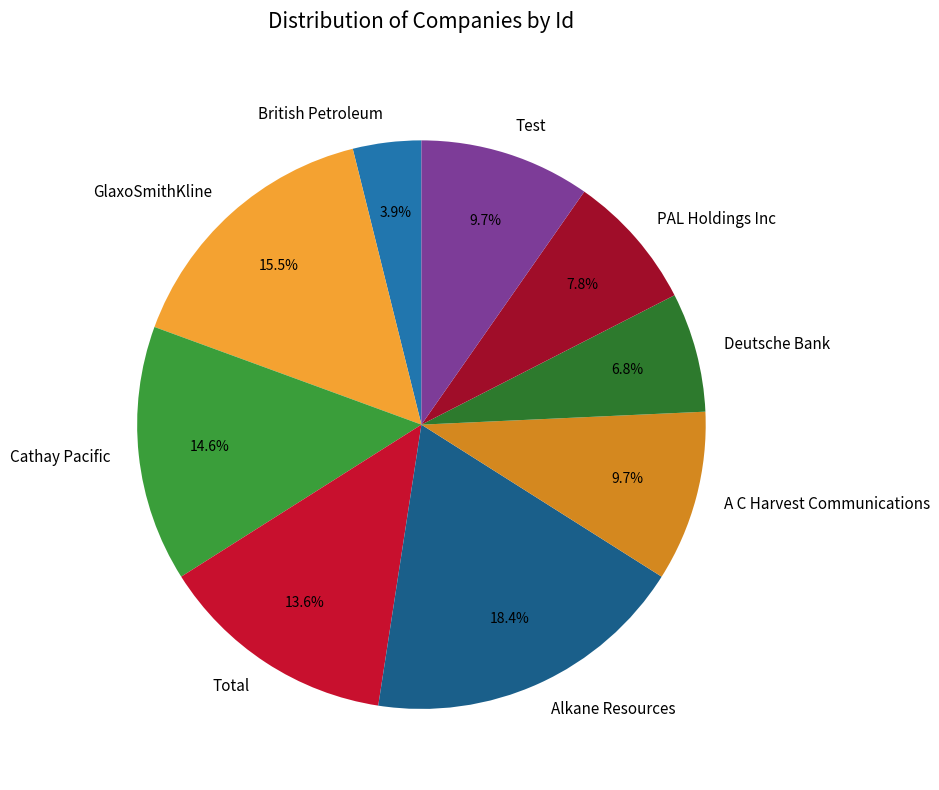

What is the ratio of the value at Deutsche Bank to the value at A C Harvest Communications?

0.7